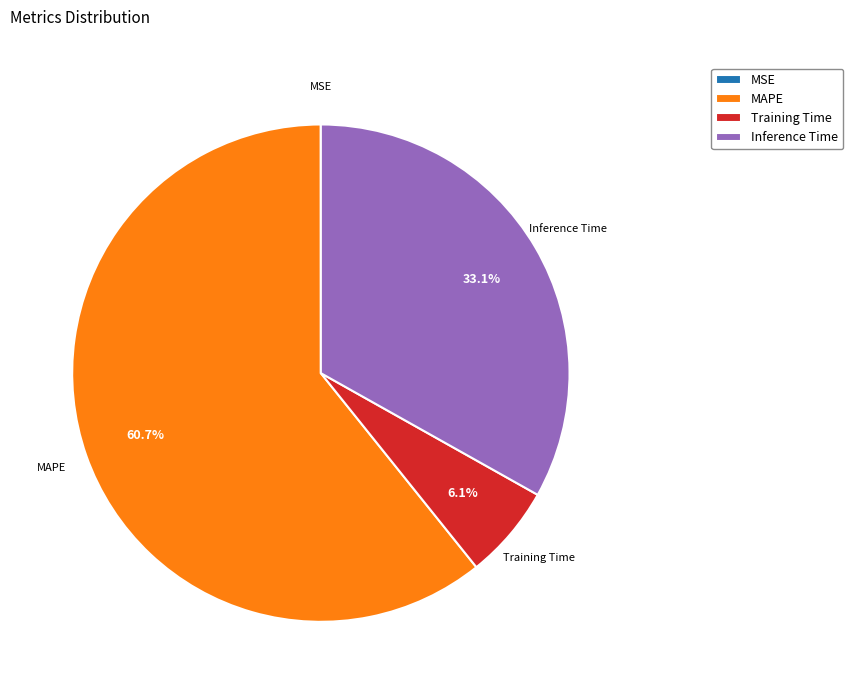

What is the majority slice?

MAPE